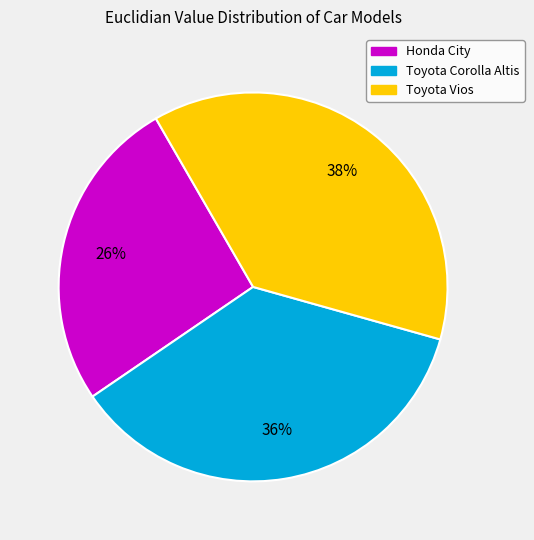

To the nearest percent, what is the difference between the Honda City and Toyota Corolla Altis slice percentages?

10%